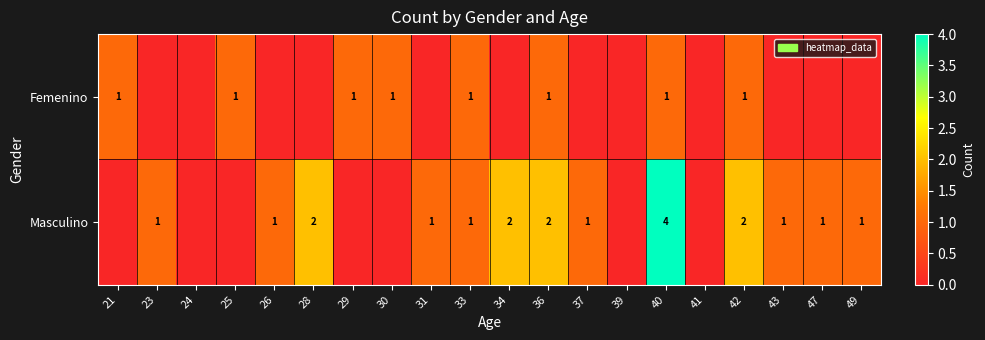

True or false: Femenino has a value of 1 at 25.

True